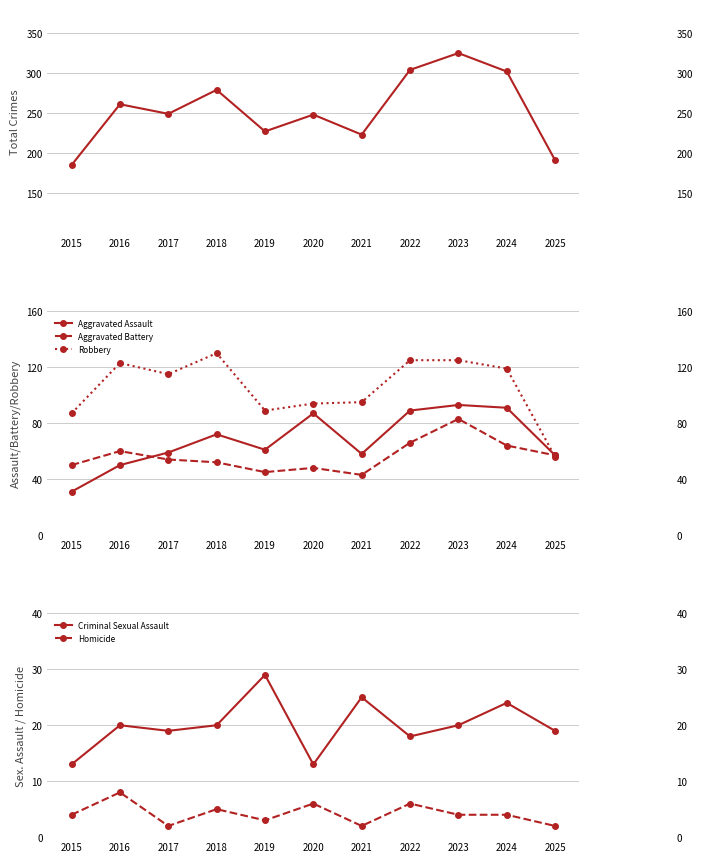

How many data points in Criminal Sexual Assault are above 20?

3